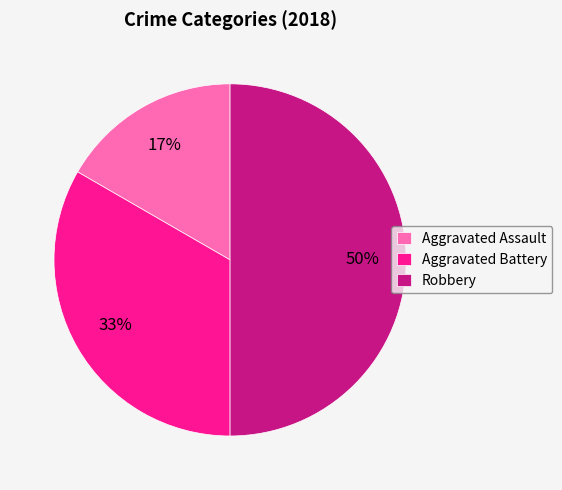

How many slices are in this pie chart?

3